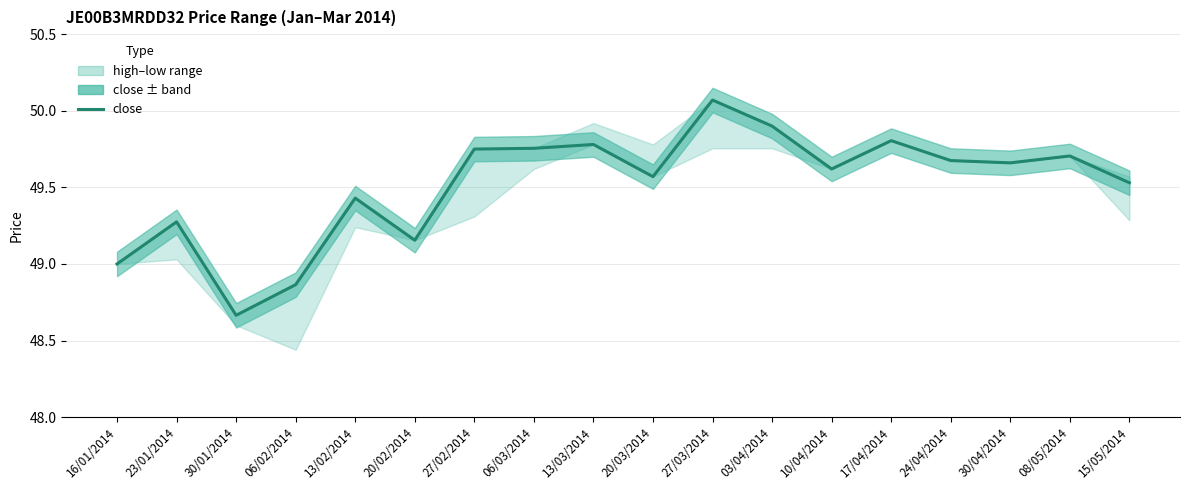

The chart shows a value of 49.3 at 23/01/2014. True or false?

True